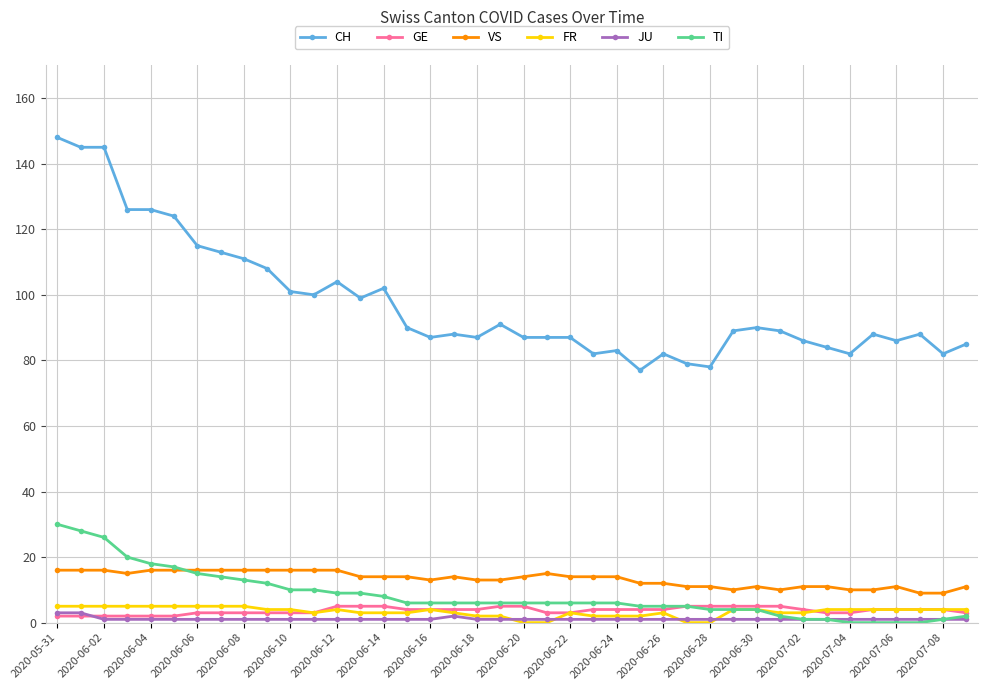

True or false: CH and GE intersect in this chart.

False